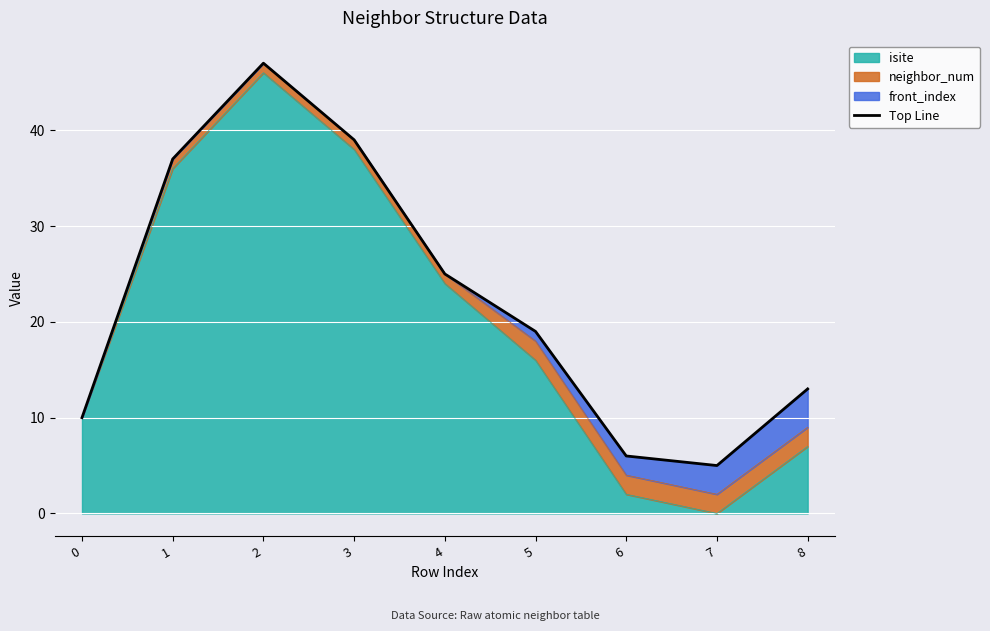

The value of isite at 7 is 0. True or false?

True